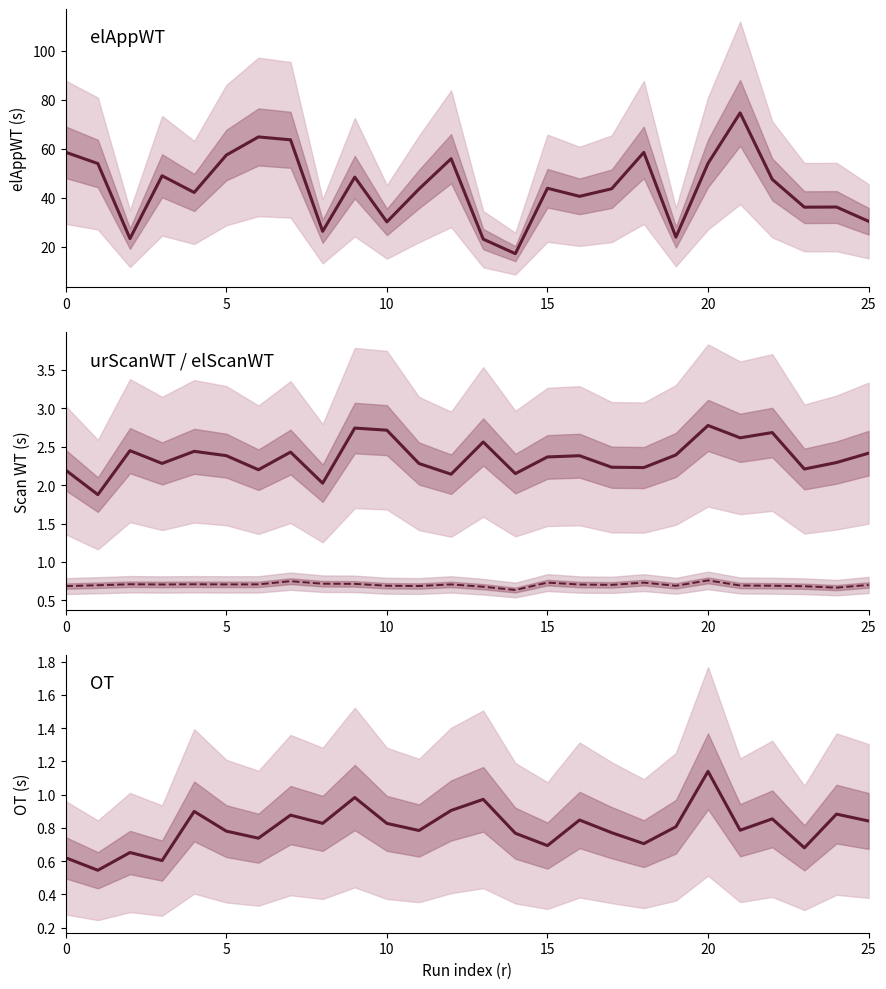

Count the number of categories in the chart.

26